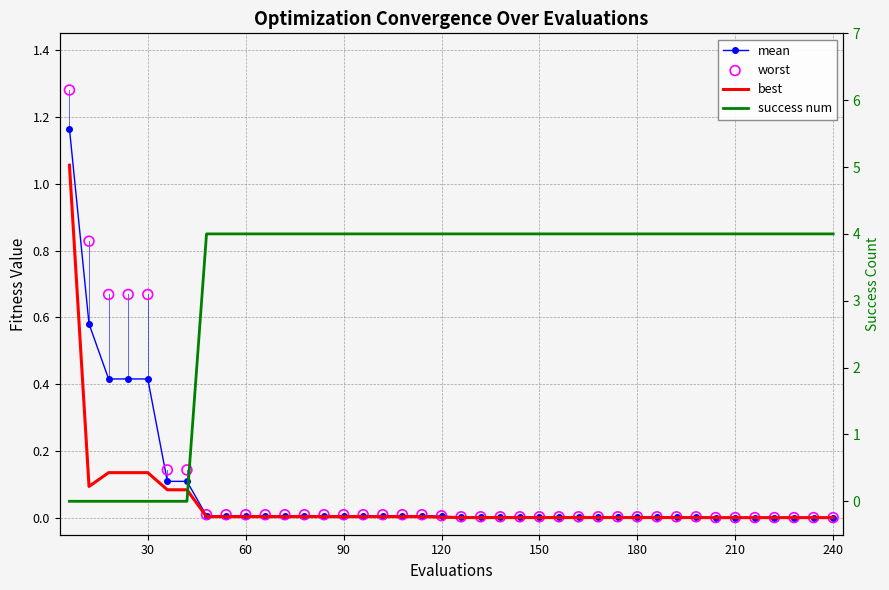

Which series has the largest total across all categories?

success num